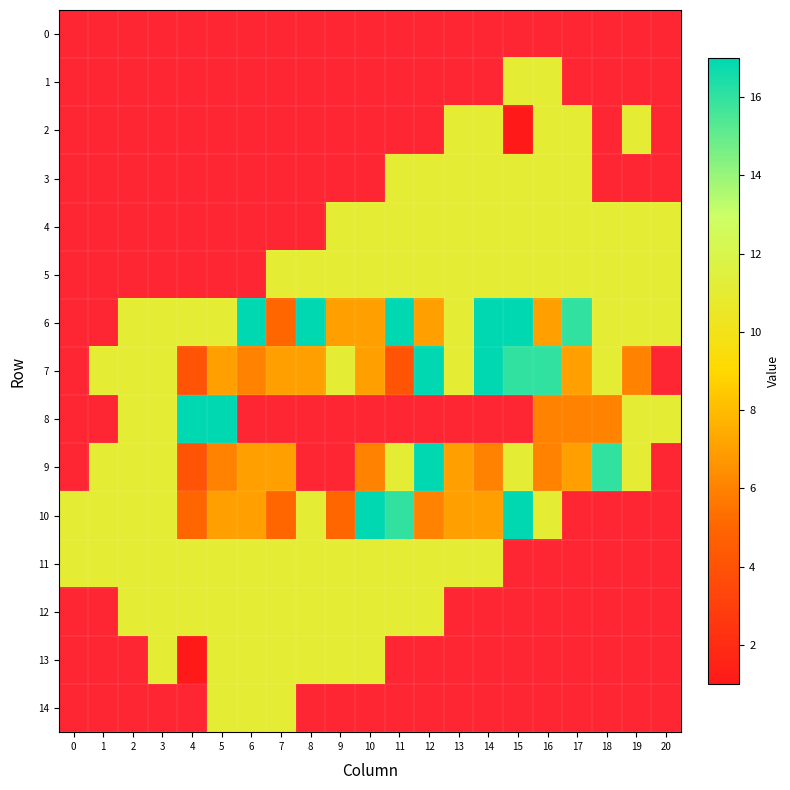

Reading left to right, list all the values displayed in this chart.

0: 0=-1	1=-1	2=-1	3=-1	4=-1	5=-1	6=-1	7=-1	8=-1	9=-1	10=-1	11=-1	12=-1	13=-1	14=-1	15=-1	16=-1	17=-1	18=-1	19=-1	20=-1
1: 0=-1	1=-1	2=-1	3=-1	4=-1	5=-1	6=-1	7=-1	8=-1	9=-1	10=-1	11=-1	12=-1	13=-1	14=-1	15=11	16=11	17=-1	18=-1	19=-1	20=-1
2: 0=-1	1=-1	2=-1	3=-1	4=-1	5=-1	6=-1	7=-1	8=-1	9=-1	10=-1	11=-1	12=-1	13=11	14=11	15=1	16=11	17=11	18=-1	19=11	20=-1
3: 0=-1	1=-1	2=-1	3=-1	4=-1	5=-1	6=-1	7=-1	8=-1	9=-1	10=-1	11=11	12=11	13=11	14=11	15=11	16=11	17=11	18=-1	19=-1	20=-1
4: 0=-1	1=-1	2=-1	3=-1	4=-1	5=-1	6=-1	7=-1	8=-1	9=11	10=11	11=11	12=11	13=11	14=11	15=11	16=11	17=11	18=11	19=11	20=11
5: 0=-1	1=-1	2=-1	3=-1	4=-1	5=-1	6=-1	7=11	8=11	9=11	10=11	11=11	12=11	13=11	14=11	15=11	16=11	17=11	18=11	19=11	20=11
6: 0=-1	1=-1	2=11	3=11	4=11	5=11	6=17	7=5	8=17	9=7	10=7	11=17	12=7	13=11	14=17	15=17	16=7	17=16	18=11	19=11	20=11
7: 0=-1	1=11	2=11	3=11	4=4	5=7	6=6	7=7	8=7	9=11	10=7	11=4	12=17	13=11	14=17	15=16	16=16	17=7	18=11	19=6	20=-1
8: 0=-1	1=-1	2=11	3=11	4=17	5=17	6=-1	7=-1	8=-1	9=-1	10=-1	11=-1	12=-1	13=-1	14=-1	15=-1	16=6	17=6	18=6	19=11	20=11
9: 0=-1	1=11	2=11	3=11	4=4	5=6	6=7	7=7	8=-1	9=-1	10=6	11=11	12=17	13=7	14=6	15=11	16=6	17=7	18=16	19=11	20=-1
10: 0=11	1=11	2=11	3=11	4=5	5=7	6=7	7=5	8=11	9=5	10=17	11=16	12=6	13=7	14=7	15=17	16=11	17=-1	18=-1	19=-1	20=-1
11: 0=11	1=11	2=11	3=11	4=11	5=11	6=11	7=11	8=11	9=11	10=11	11=11	12=11	13=11	14=11	15=-1	16=-1	17=-1	18=-1	19=-1	20=-1
12: 0=-1	1=-1	2=11	3=11	4=11	5=11	6=11	7=11	8=11	9=11	10=11	11=11	12=11	13=-1	14=-1	15=-1	16=-1	17=-1	18=-1	19=-1	20=-1
13: 0=-1	1=-1	2=-1	3=11	4=1	5=11	6=11	7=11	8=11	9=11	10=11	11=-1	12=-1	13=-1	14=-1	15=-1	16=-1	17=-1	18=-1	19=-1	20=-1
14: 0=-1	1=-1	2=-1	3=-1	4=-1	5=11	6=11	7=11	8=-1	9=-1	10=-1	11=-1	12=-1	13=-1	14=-1	15=-1	16=-1	17=-1	18=-1	19=-1	20=-1